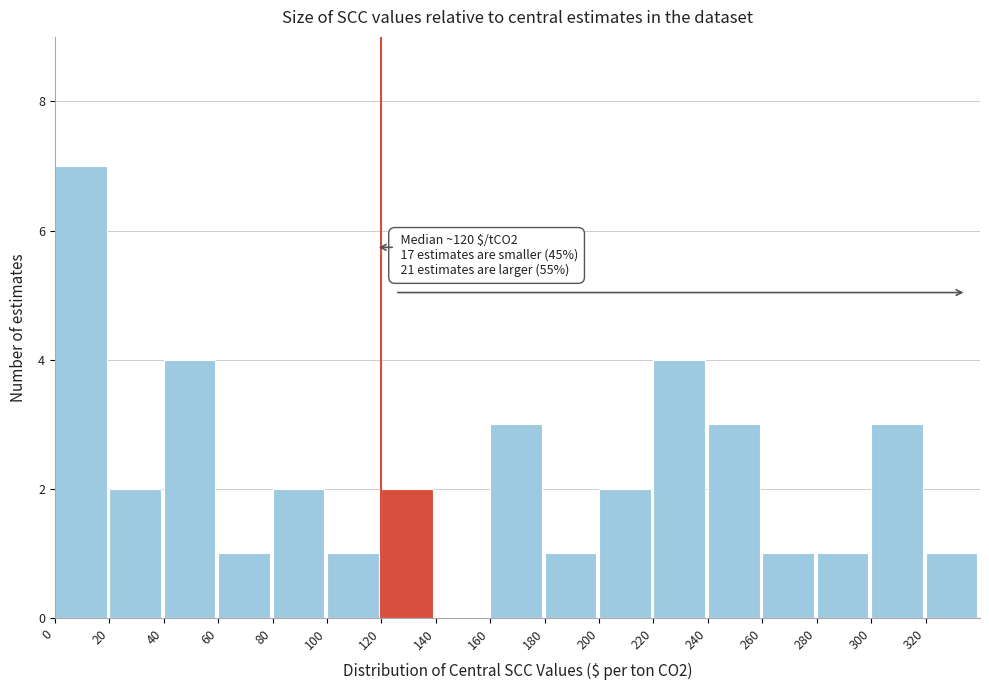

Over which range of the x-axis is the bar tallest?

0 to 20